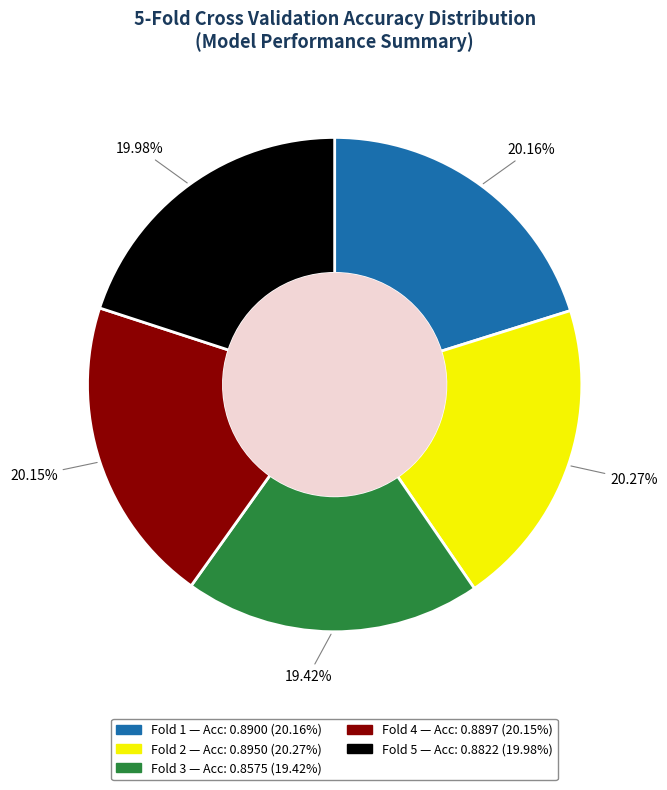

What is the largest slice in the pie chart?

Fold 2